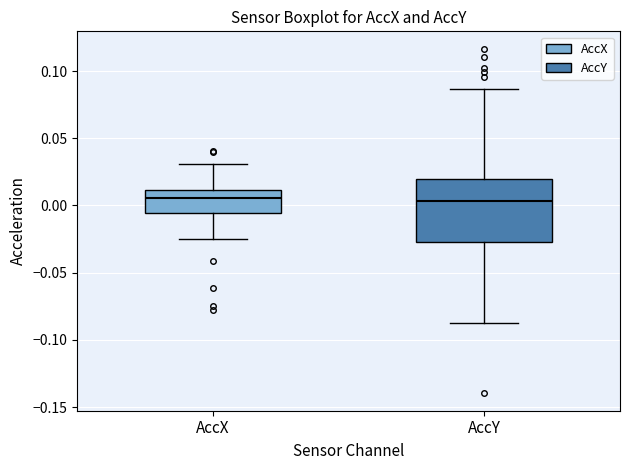

Where does the median line of the box for AccX sit on the y-axis? The values are not printed on the chart, so give them approximately, as read against the axis.

0.005